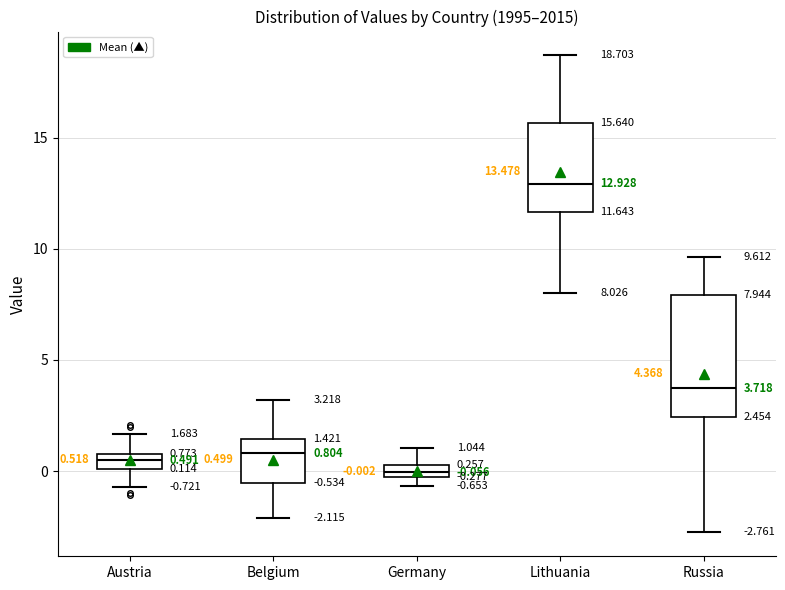

Which box has the lowest median line?

Germany